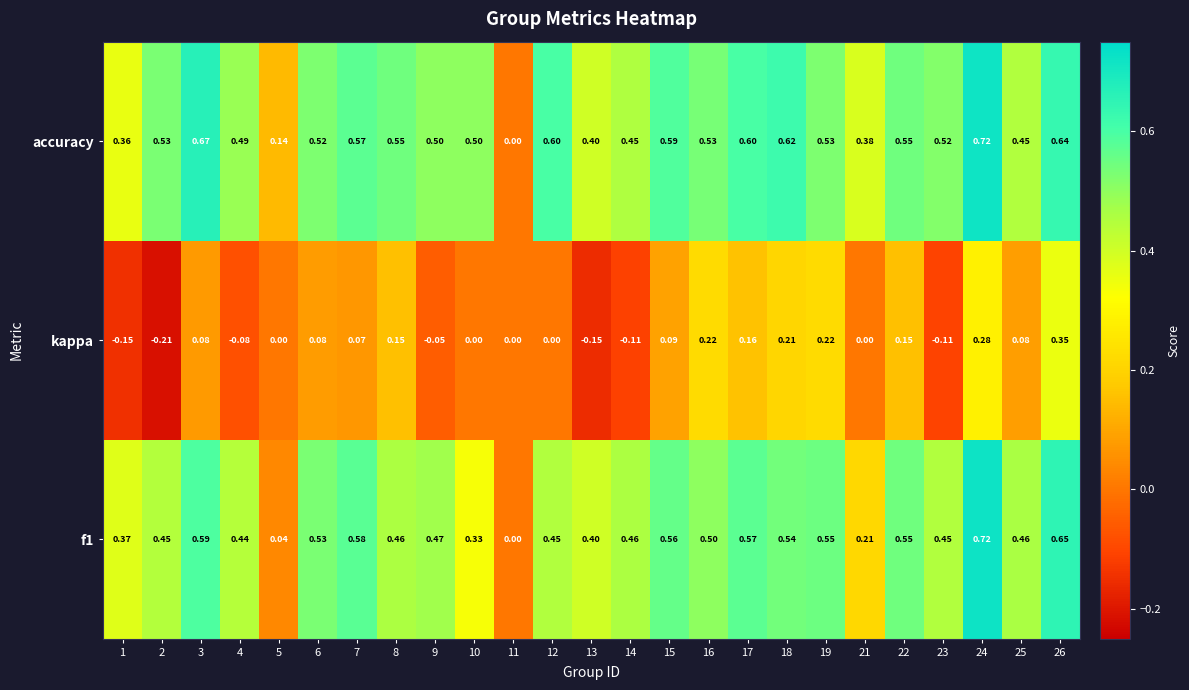

Which series has the largest total across all categories?

accuracy